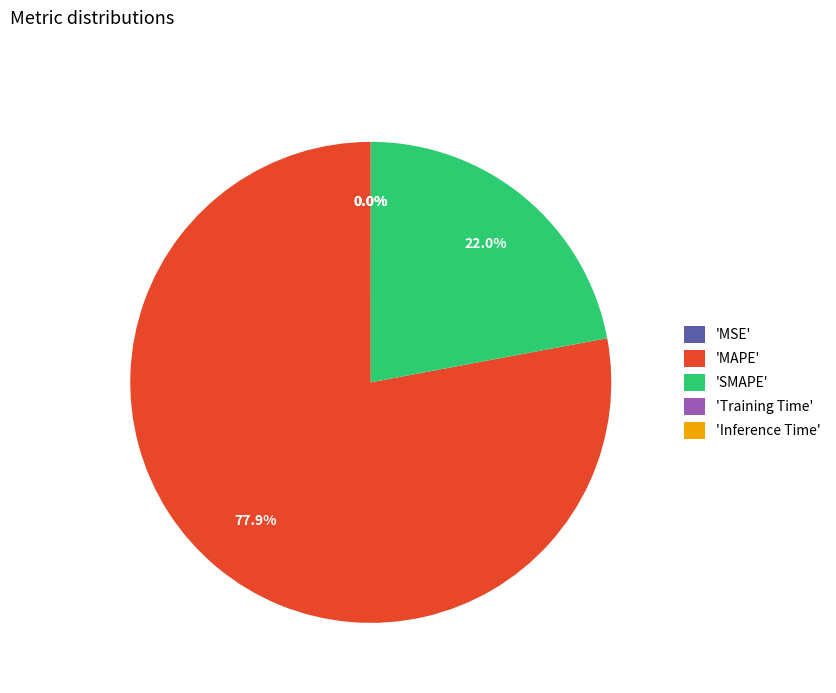

Which category accounts for the majority?

'MAPE'